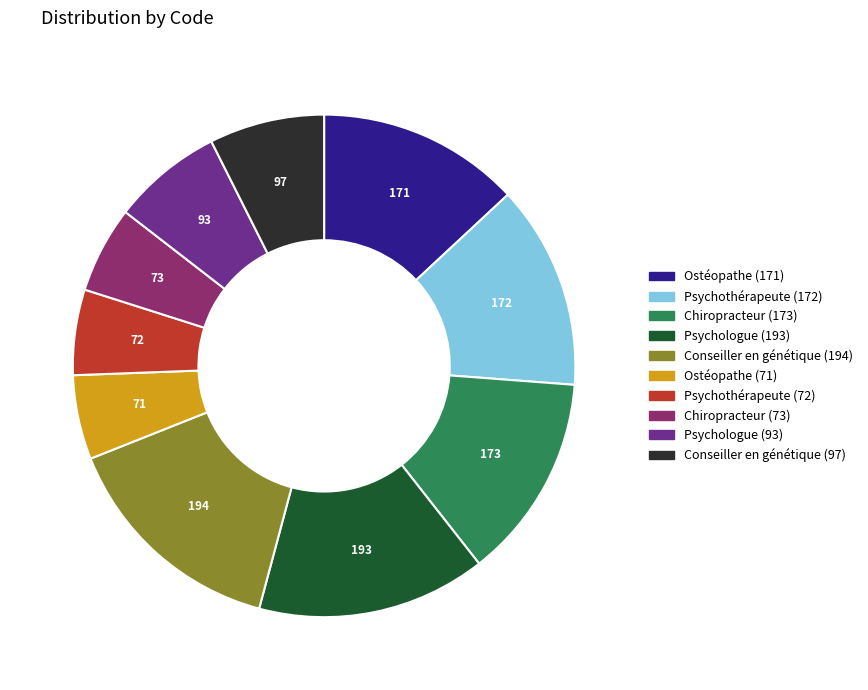

Approximately how many times larger is the value at Chiropracteur (173) compared to Psychologue (93)?

1.9